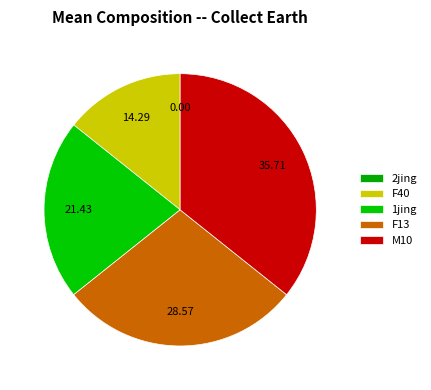

How many slices are in this pie chart?

5